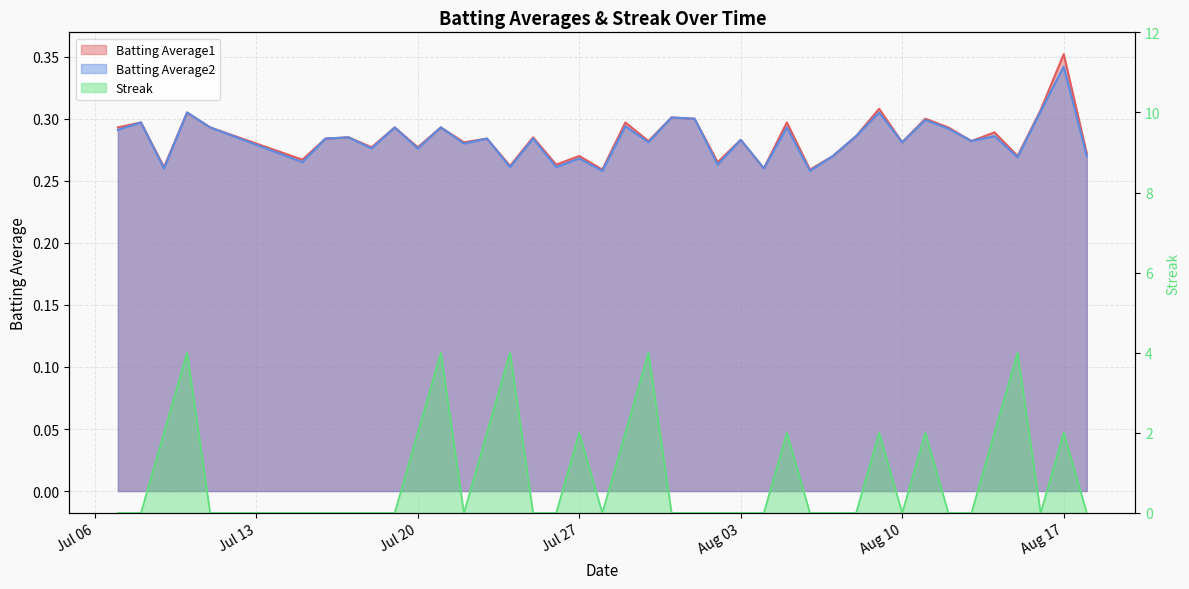

At how many categories does at least one series exceed 2?

5